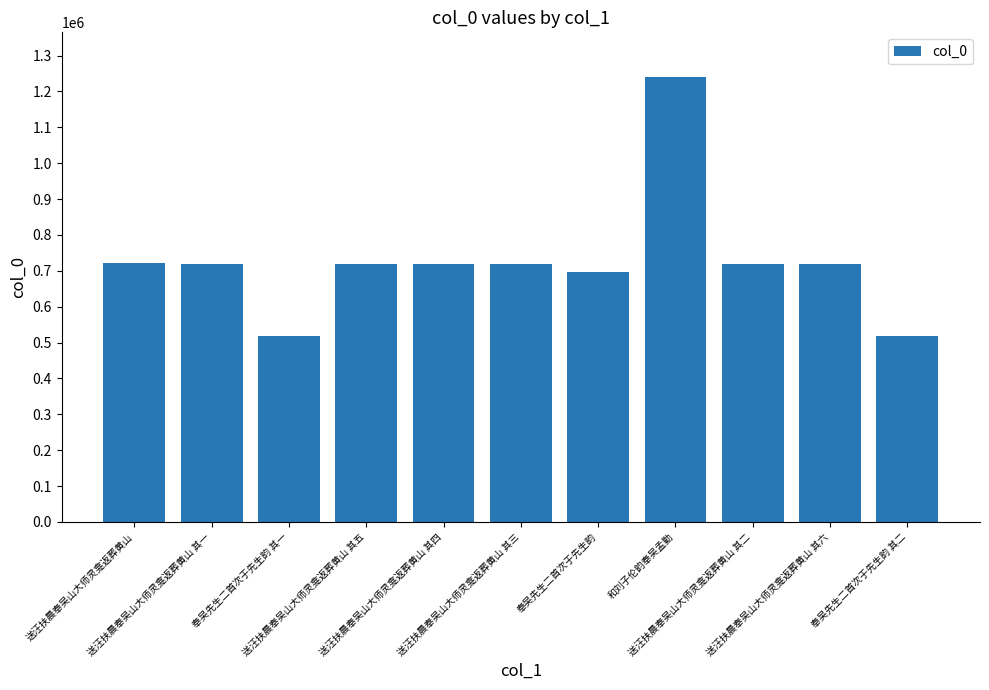

What is the value of the 2nd bar from the left?

718983